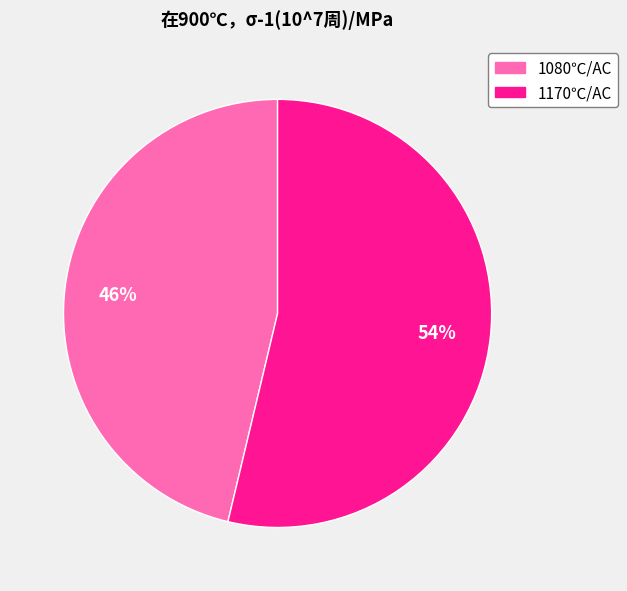

Rank the categories by value from highest to lowest.

1170℃/AC, 1080℃/AC